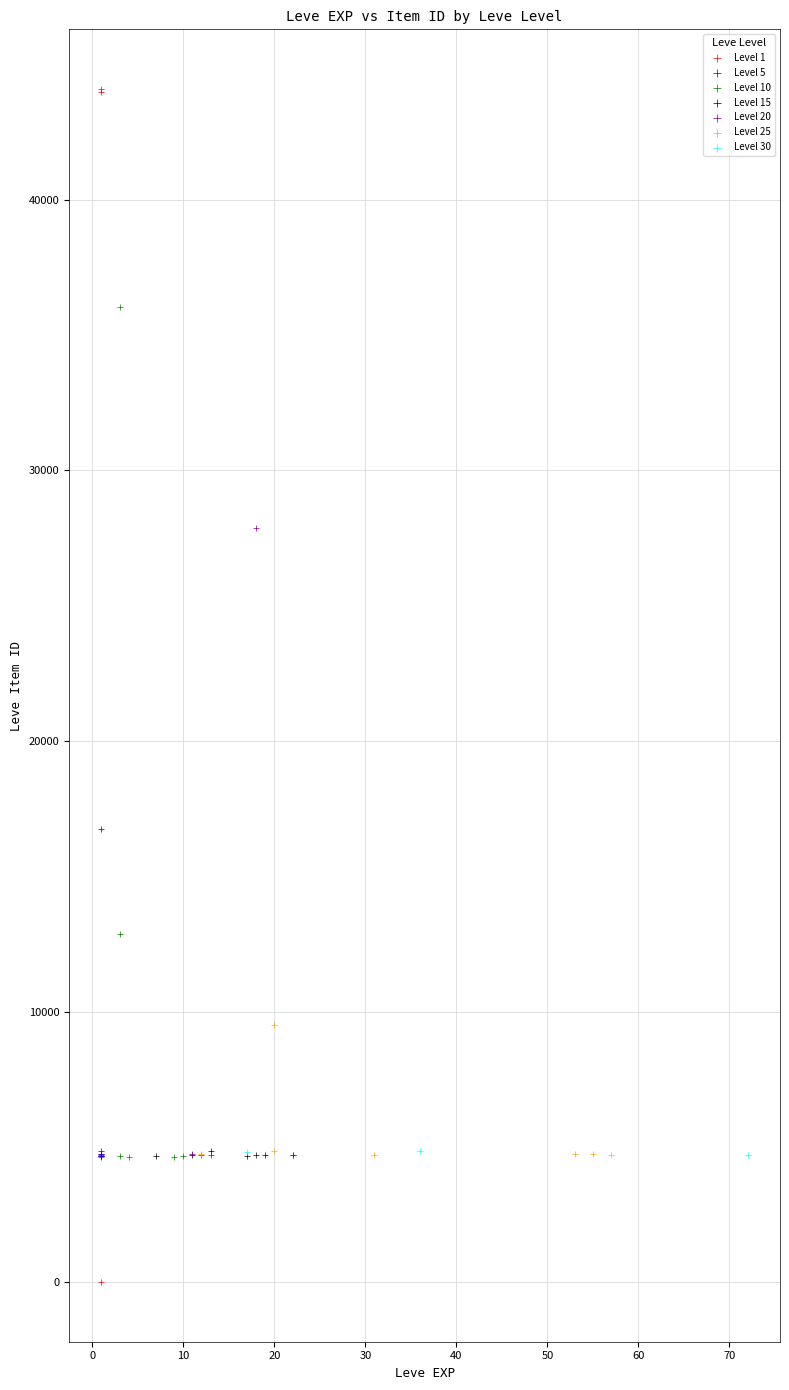

Which series has the widest spread of Y values?

Level 1